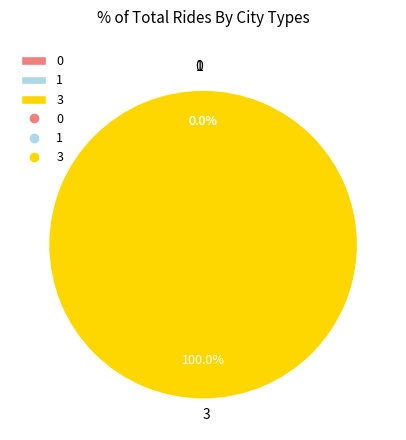

Rank the categories by value from lowest to highest.

0, 1, 3